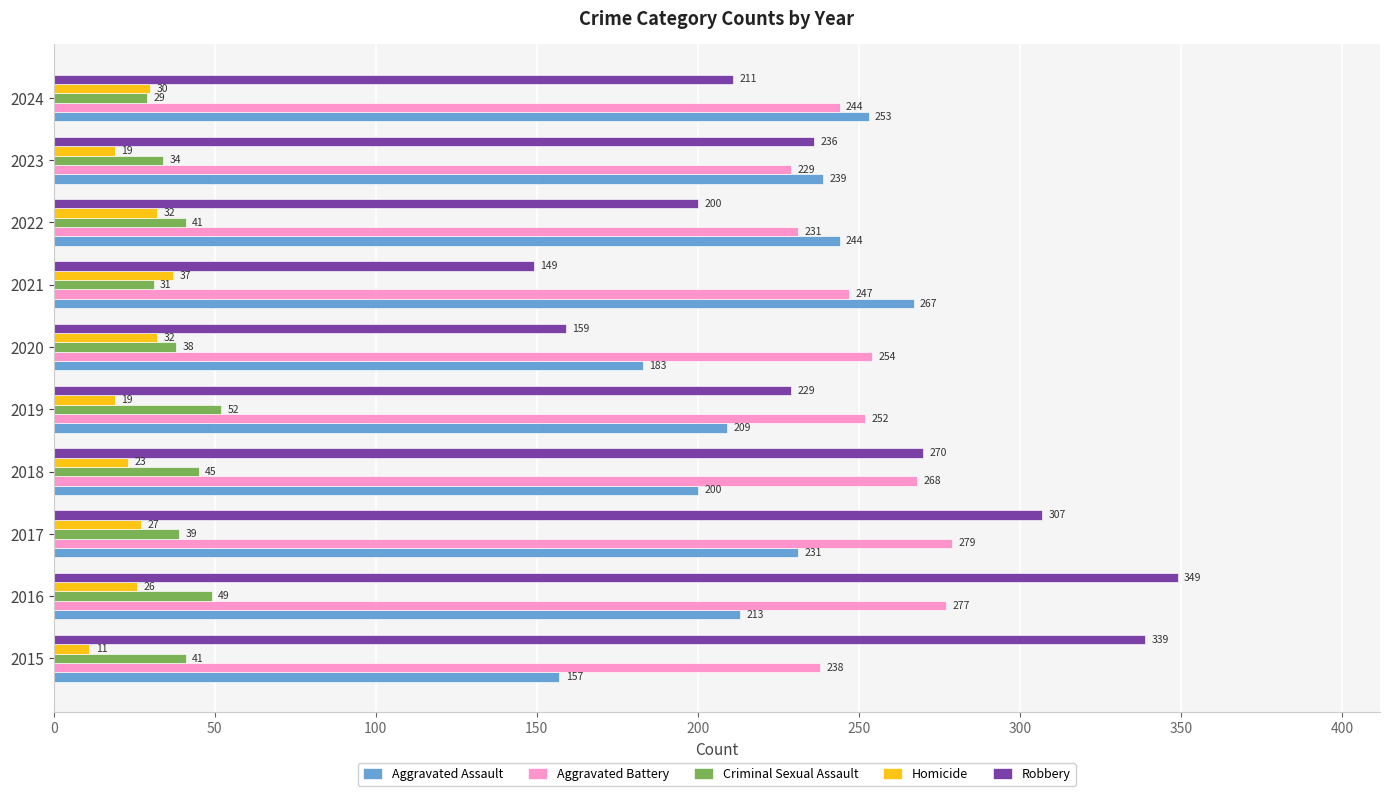

Which series has the largest range (max minus min)?

Robbery